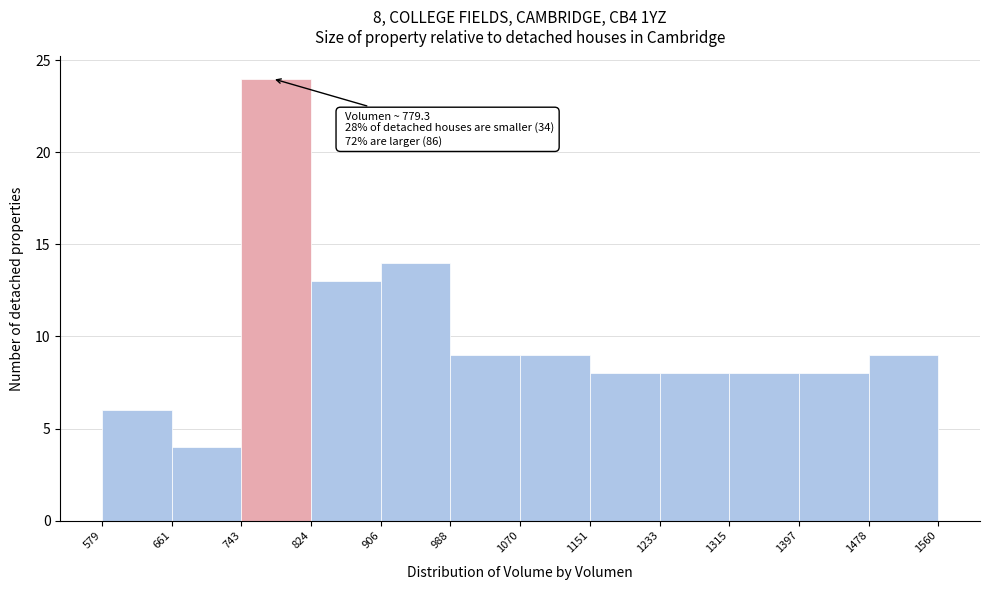

Over which range of the x-axis is the bar tallest?

743 to 824